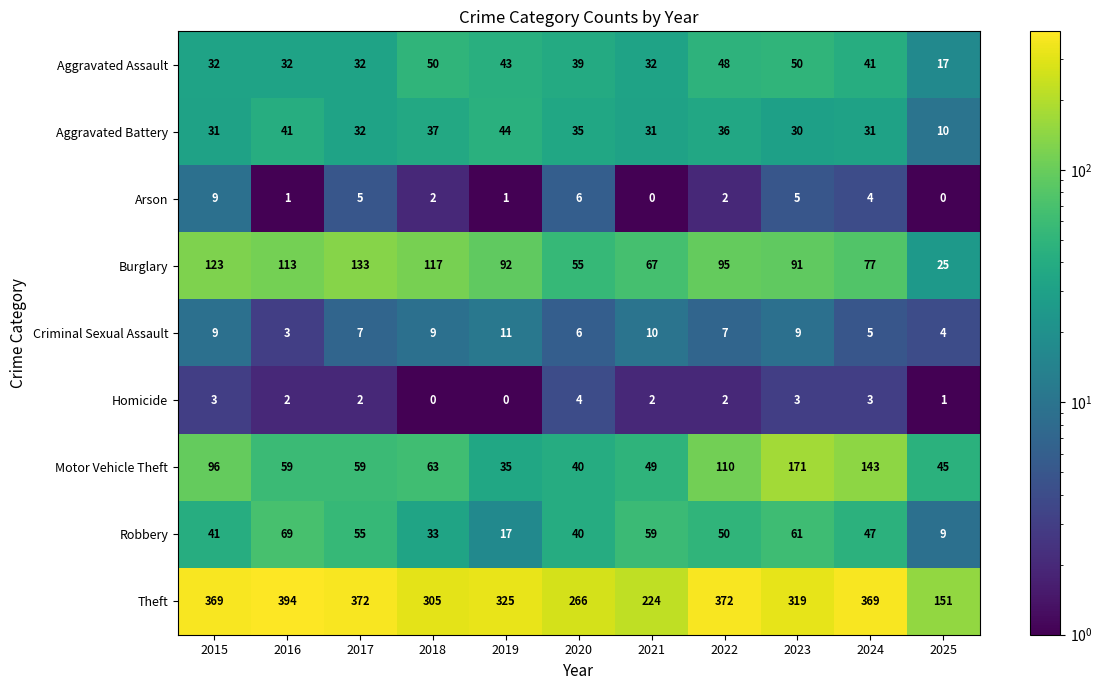

What is the difference between the highest and lowest values at 2020?

262